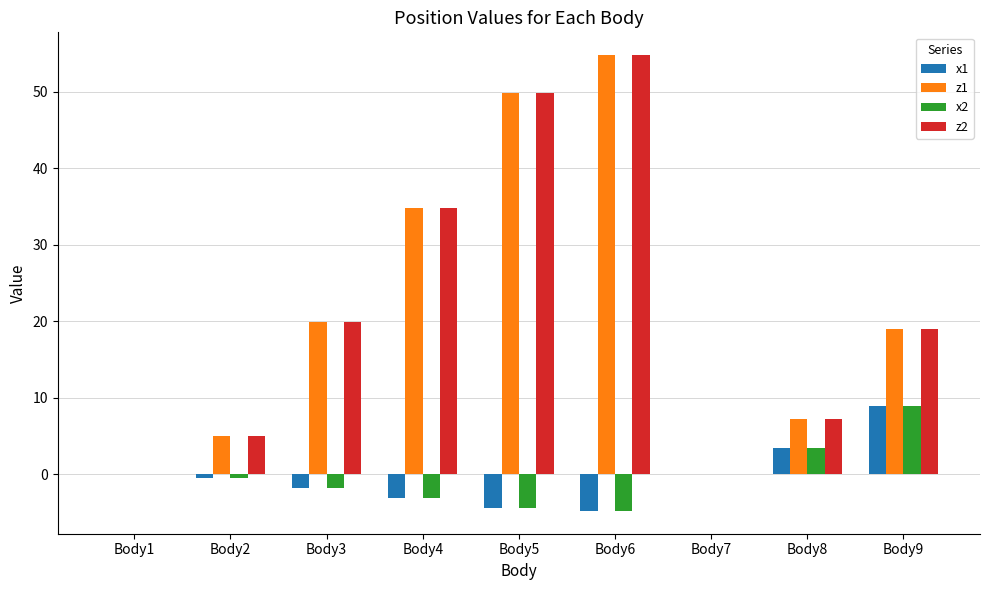

At which category is the sum across all series the highest?

Body6